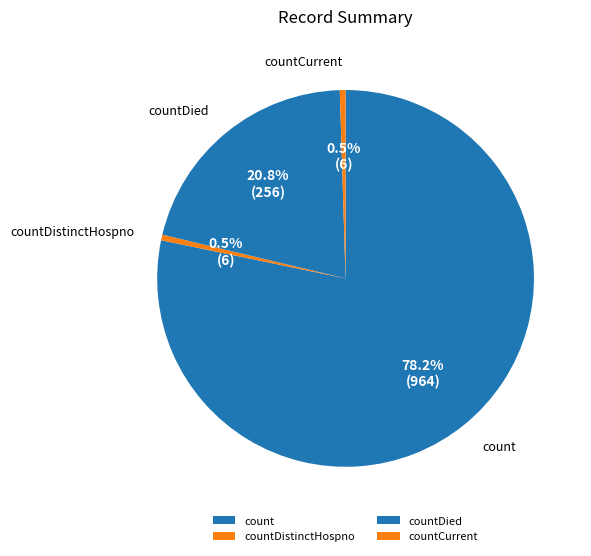

Is it true that countDistinctHospno is 11% of the pie?

False